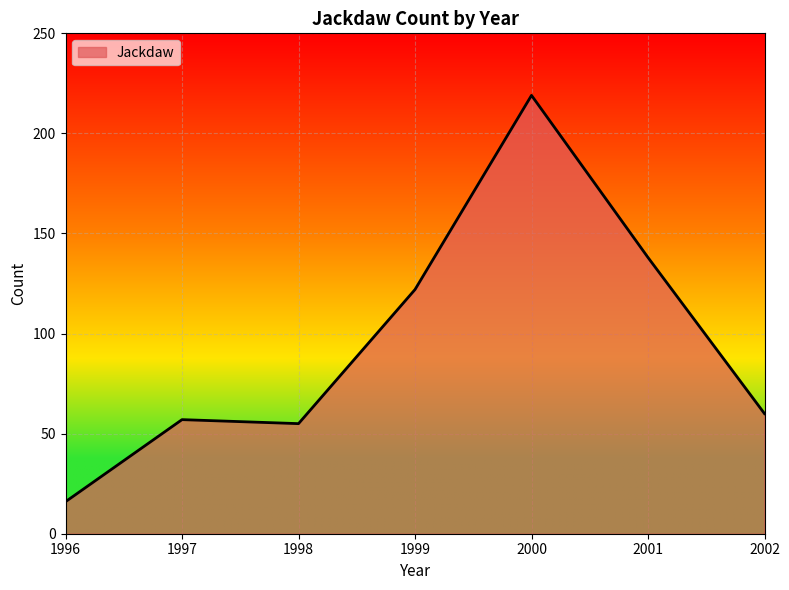

How many series are shown in this chart?

1